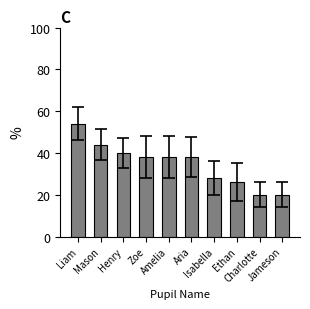

What is the sum of the values at Ethan and Aria?

64